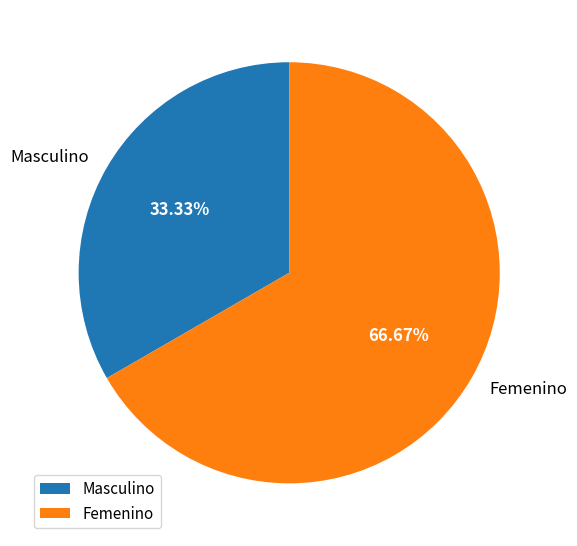

Which slice represents more than half of the pie?

Femenino